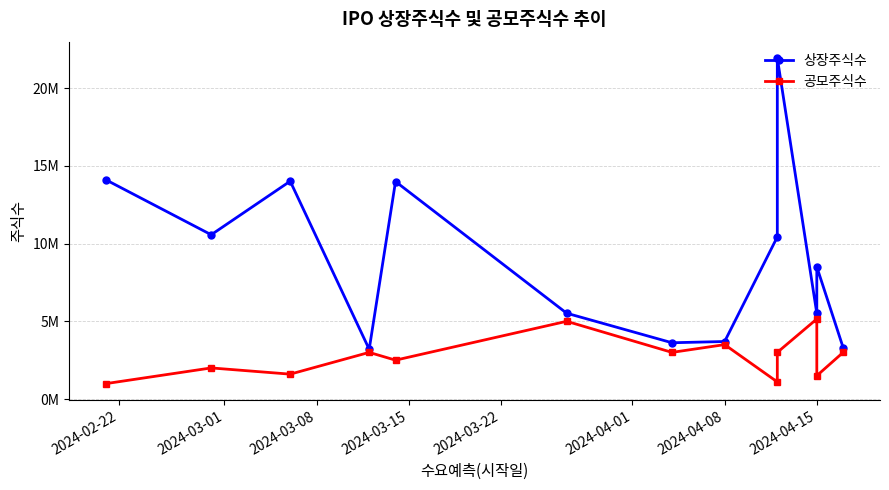

Which series has the largest total across all categories?

상장주식수